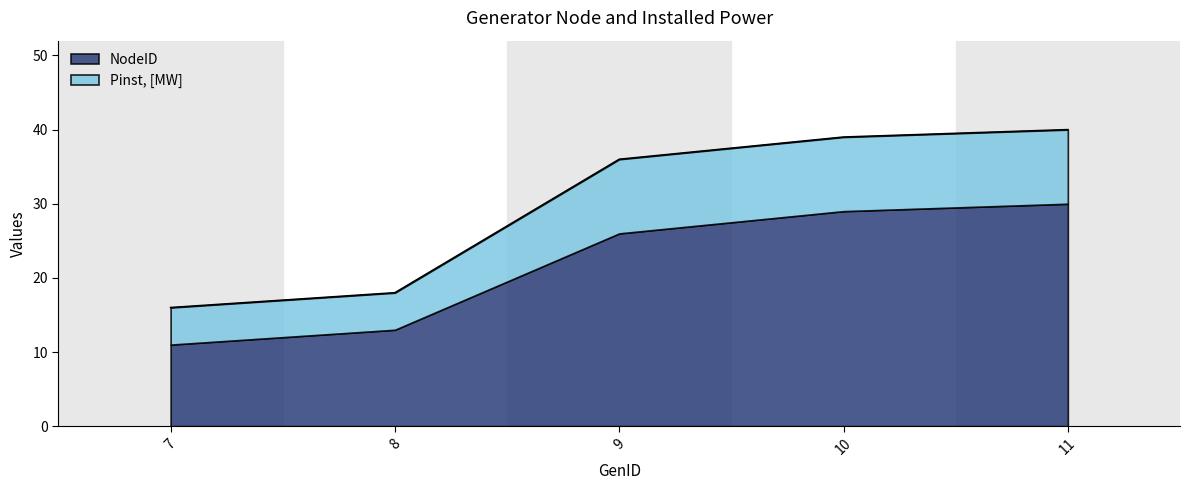

What is the sum of all values?

149